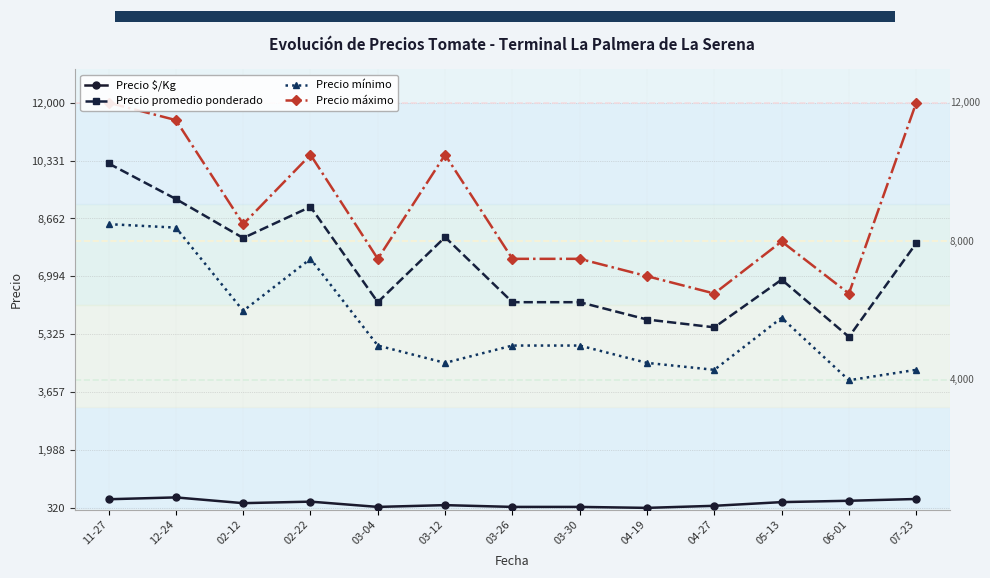

In Precio máximo, how many points are higher than both neighbors (excluding endpoints)?

3